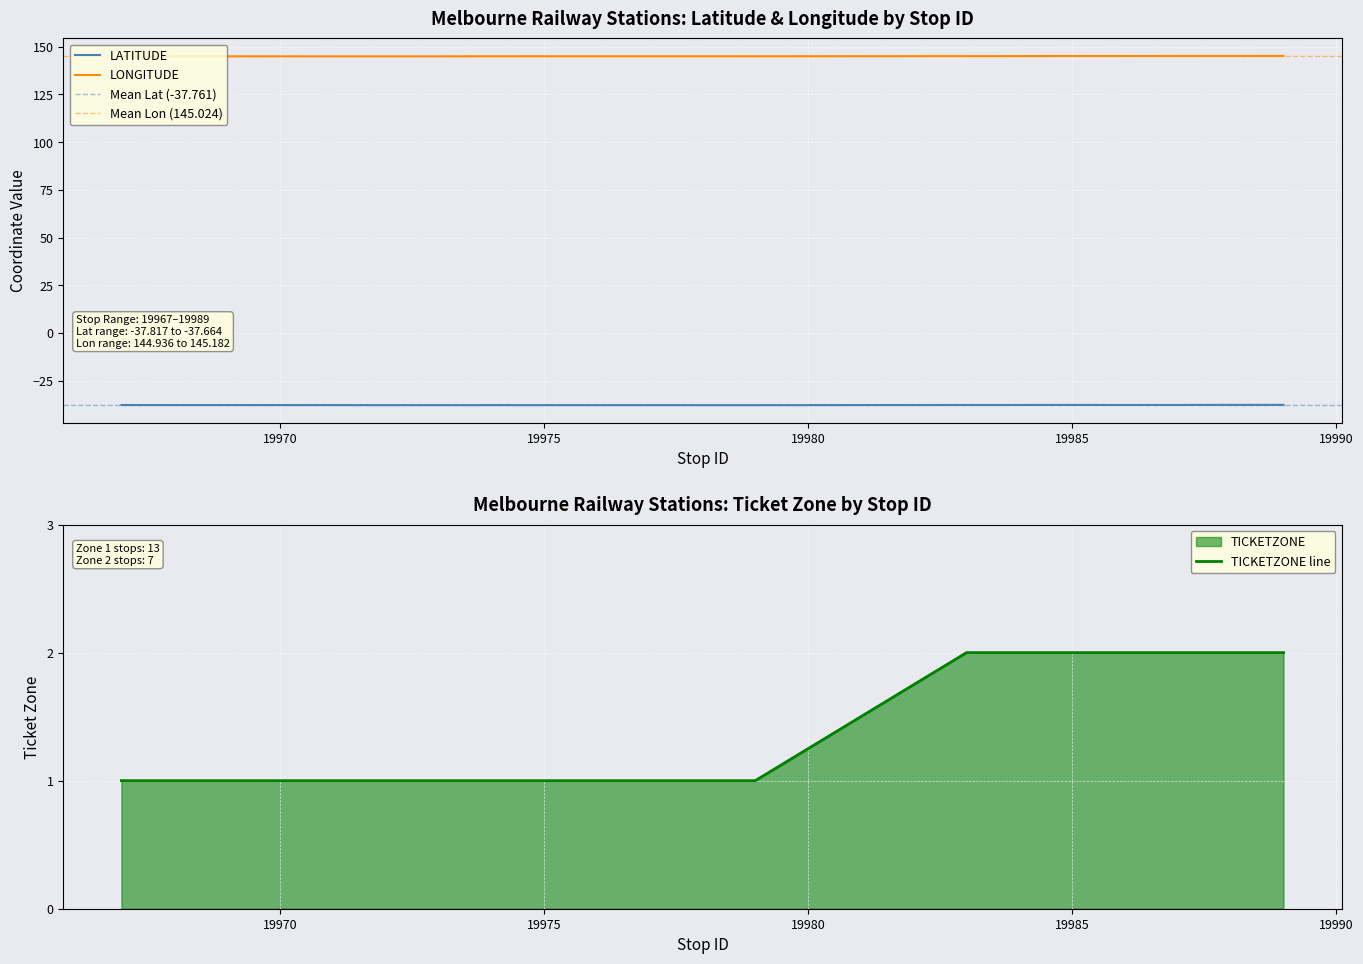

Rank the series at 19987 from highest to lowest value.

LONGITUDE, TICKETZONE, LATITUDE